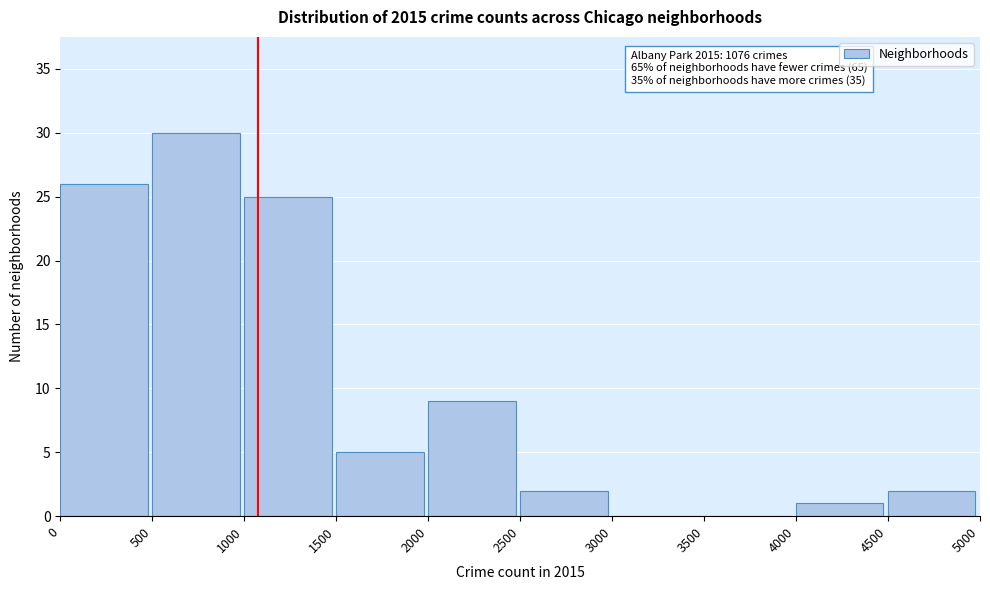

Which range on the x-axis has the tallest bar?

500 to 1000